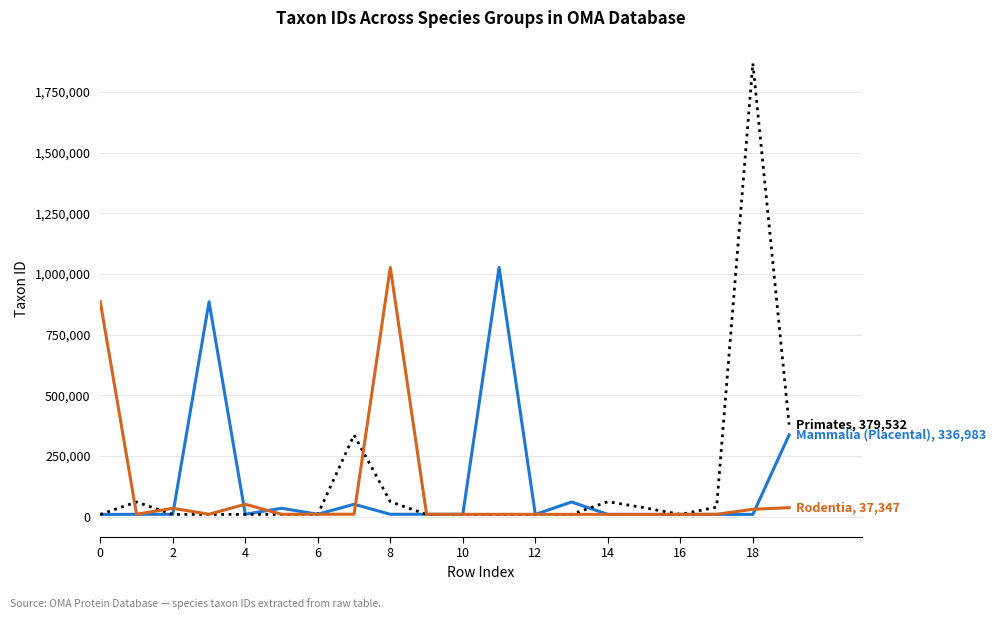

What is the maximum value shown in the chart?

1868482